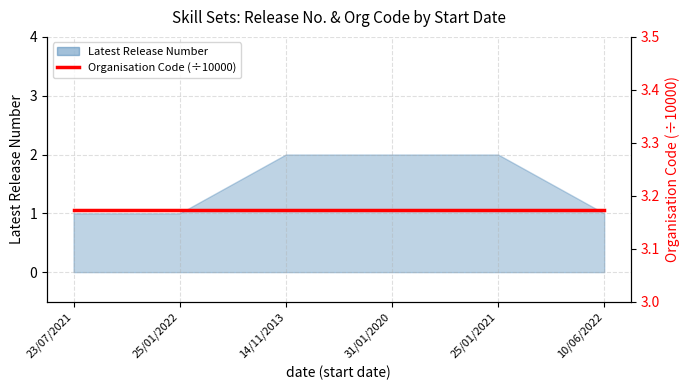

Which category has the highest value across all series?

14/11/2013